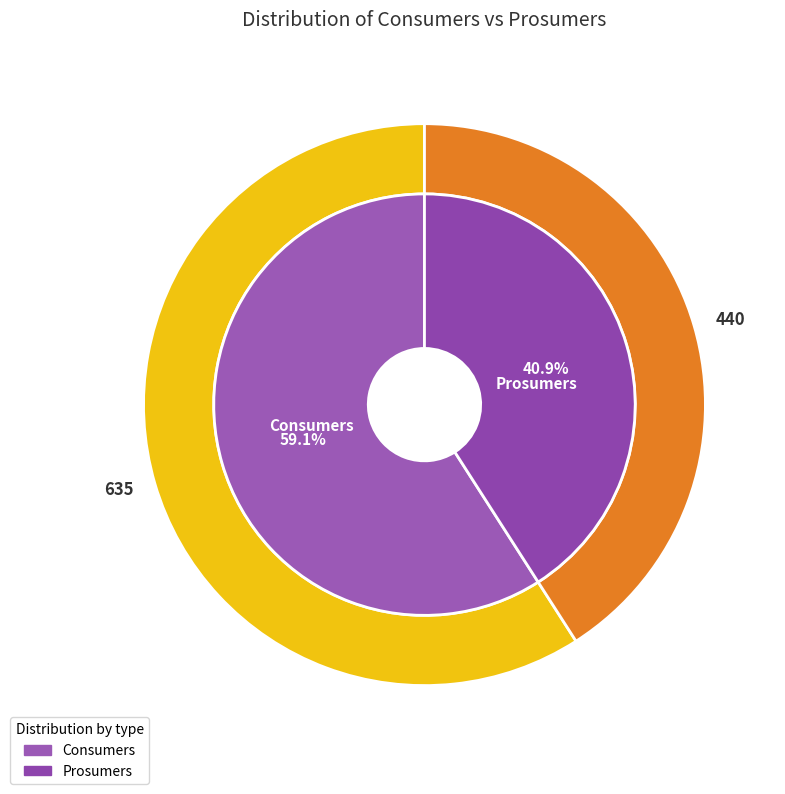

How much of the chart is everything except Prosumers?

59.1%